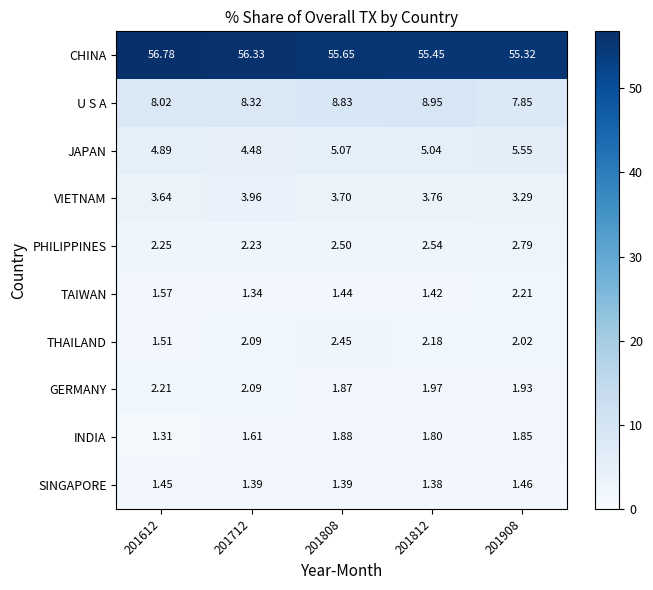

Which series has the largest total across all categories?

CHINA